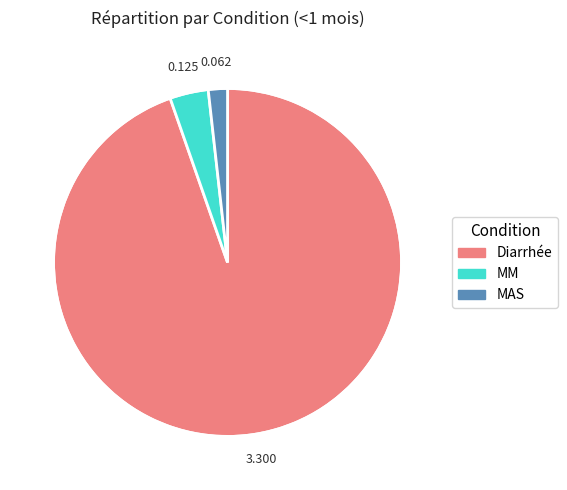

Count the number of slices in the pie.

3